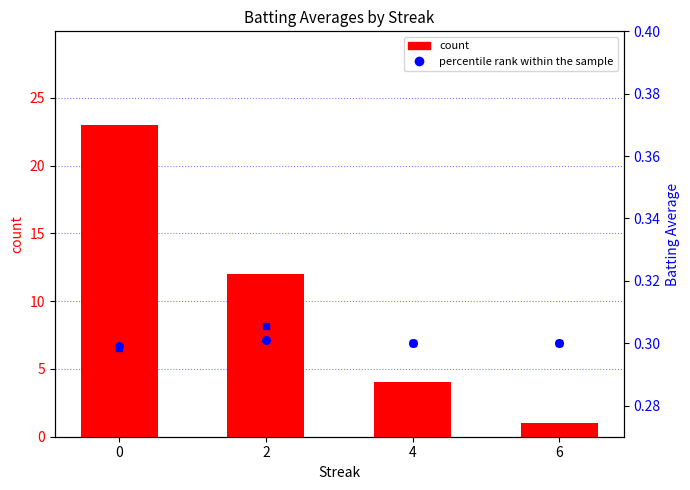

Which series contains the highest Y value?

count